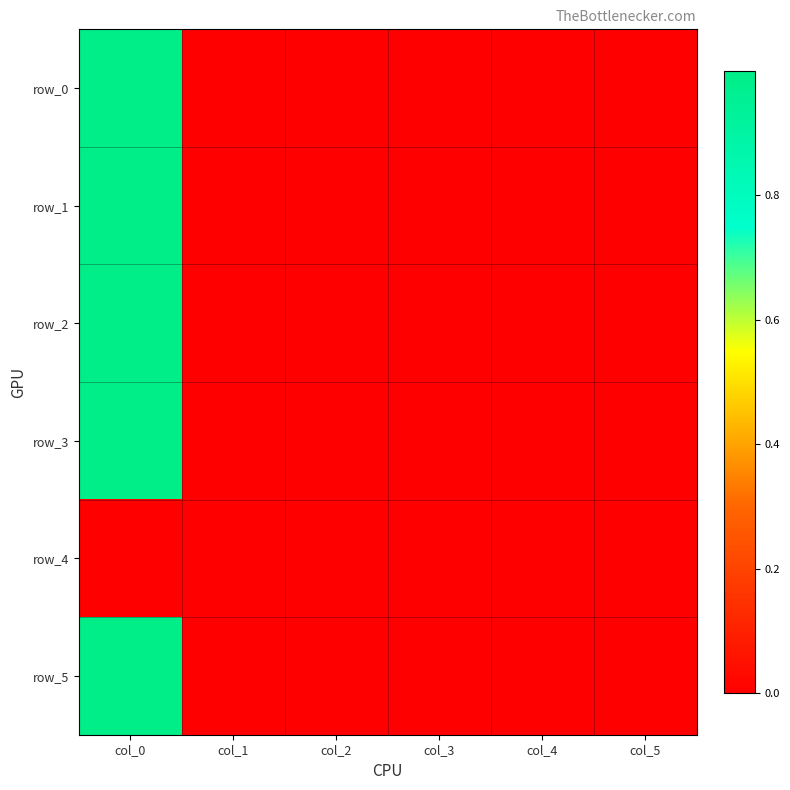

What is the difference between the maximum and minimum values in the row_3 series?

1.0